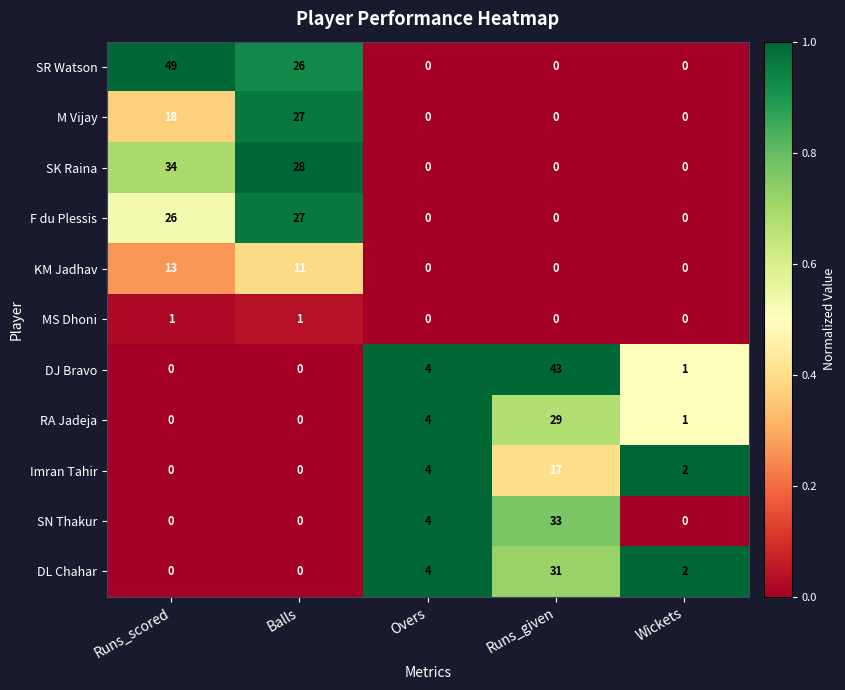

At which category is the sum across all series the highest?

Runs_given